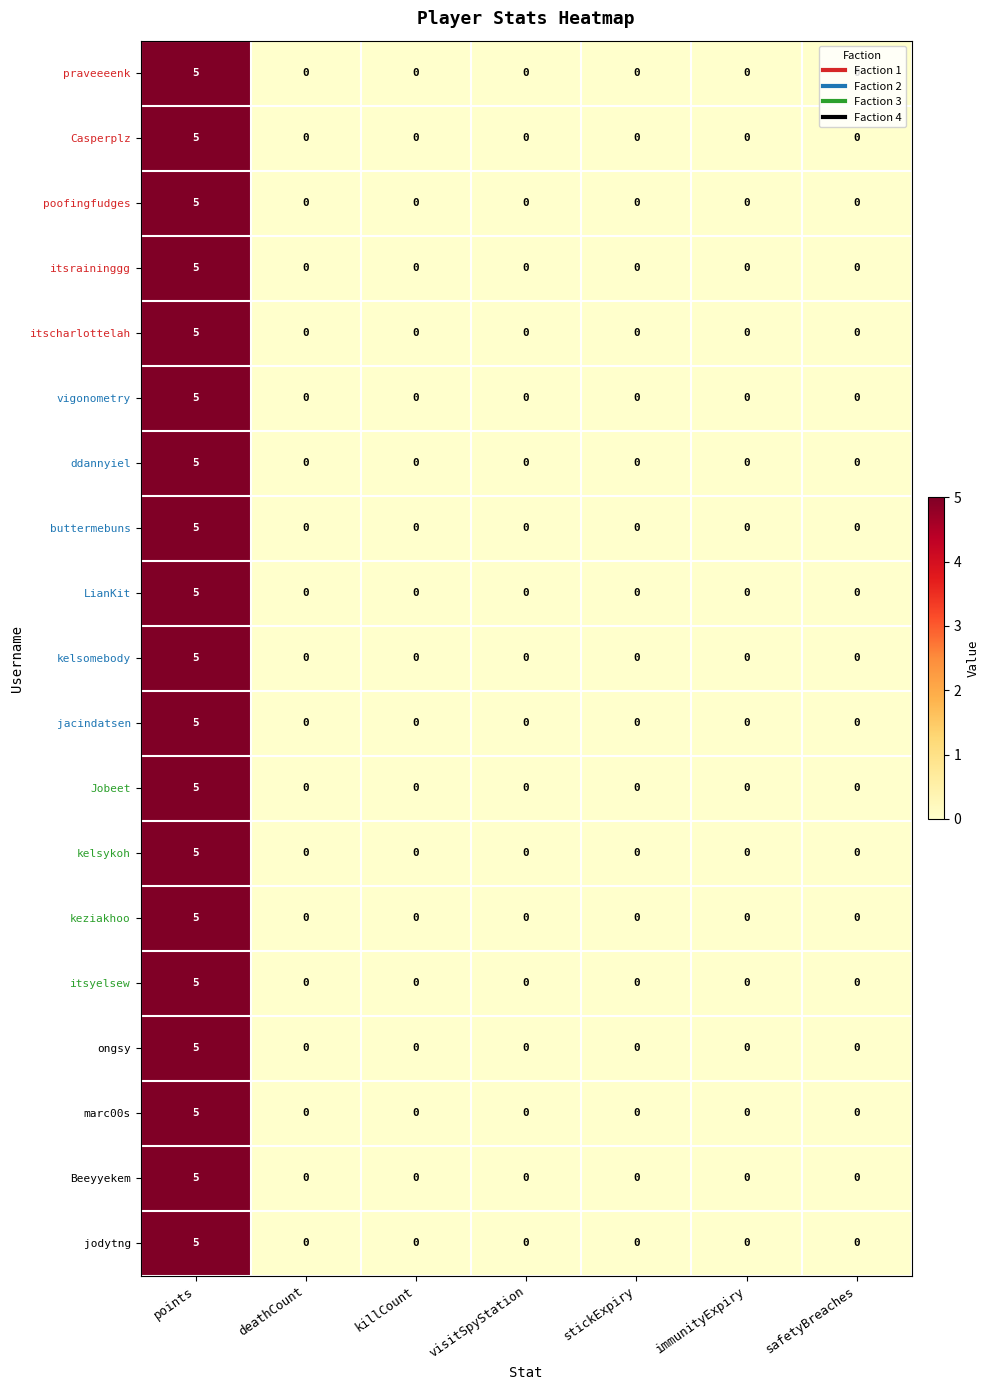

Which label corresponds to the largest value in the chart?

points